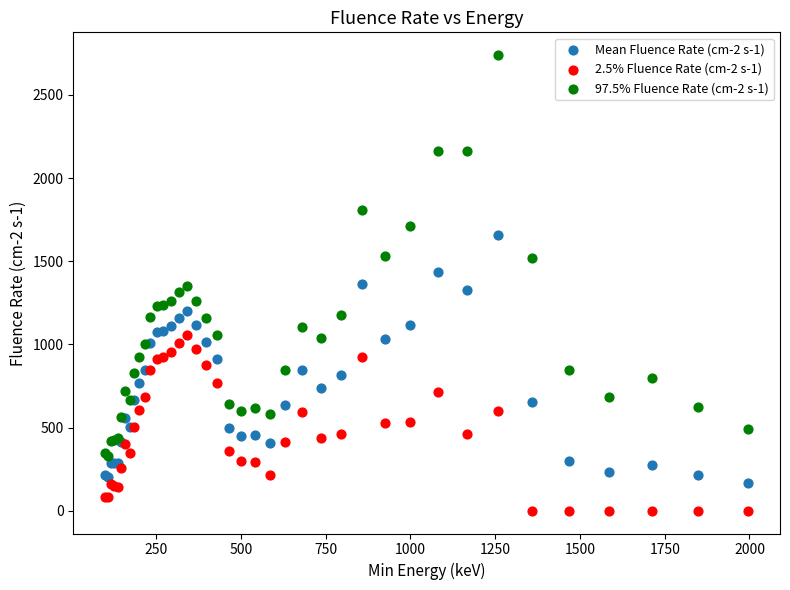

Which series contains the highest Y value?

97.5% Fluence Rate (cm-2 s-1)